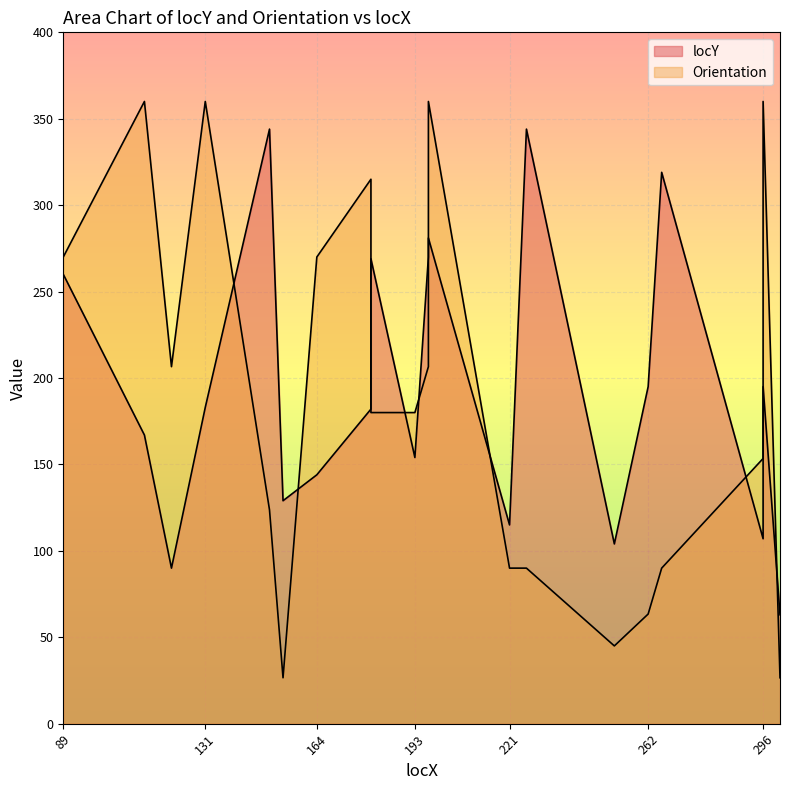

At which label does Orientation first exceed 180?

89